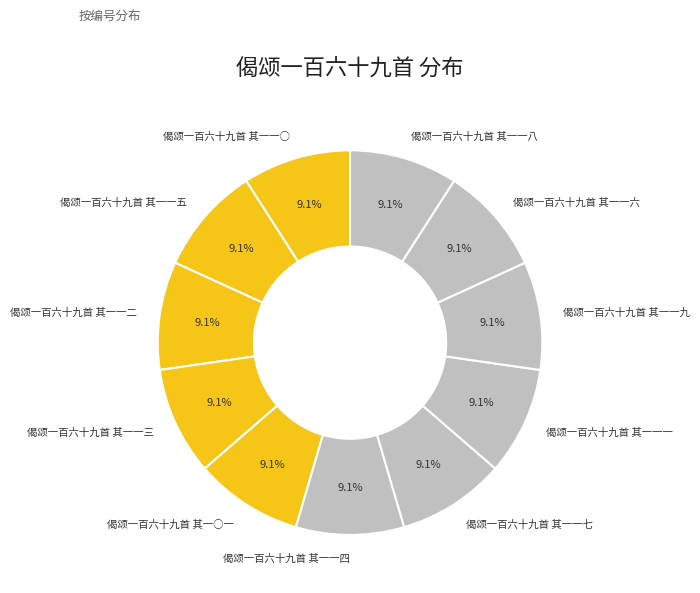

Is there any slice that represents more than half of the pie?

No